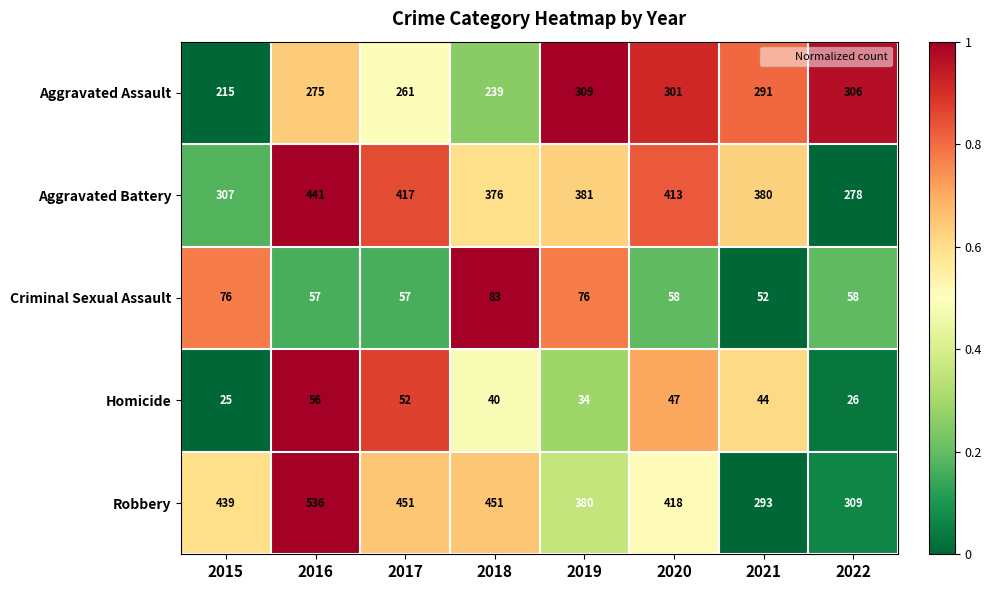

True or false: Criminal Sexual Assault has a value of 12 at 2022.

False